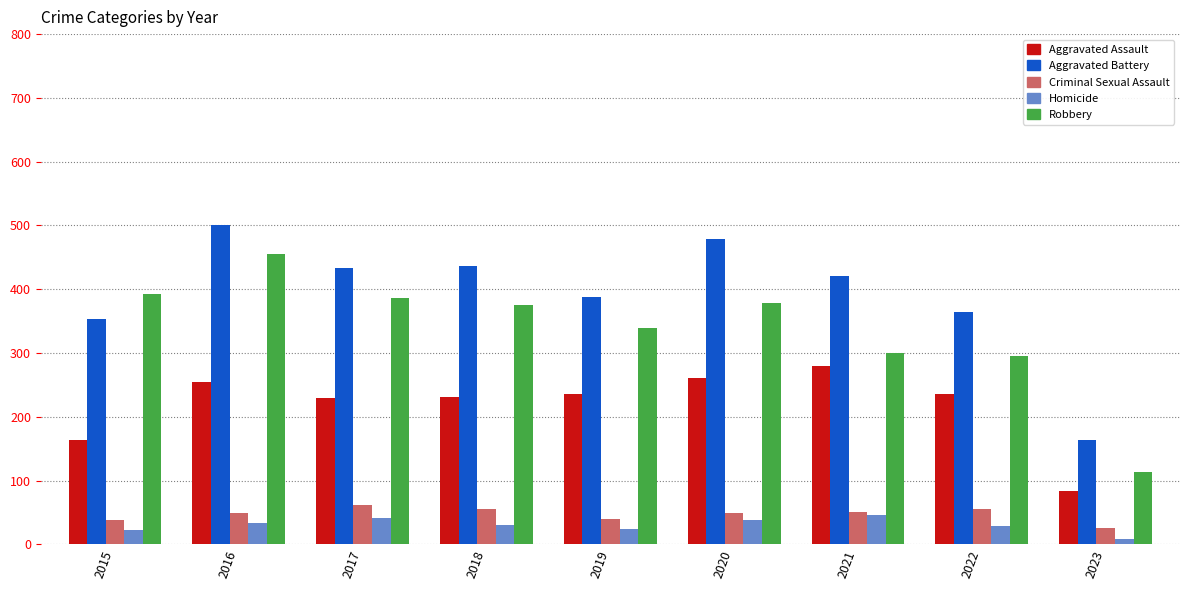

Which series has the largest total across all categories?

Aggravated Battery